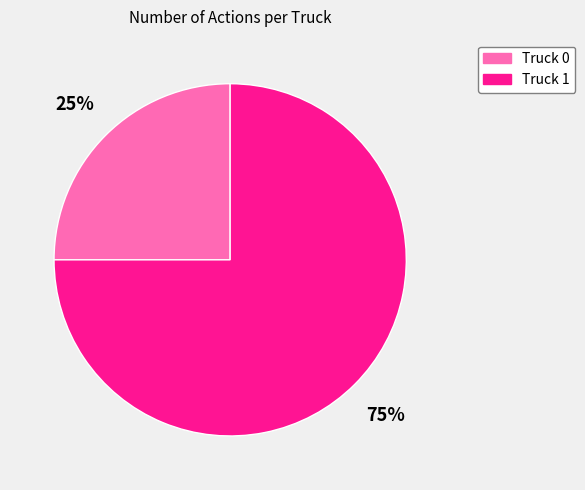

True or false: Truck 0 accounts for 37% of the total.

False